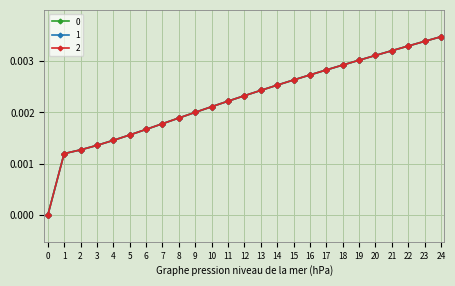

List the series in order of their peak value, lowest first.

0, 1, 2